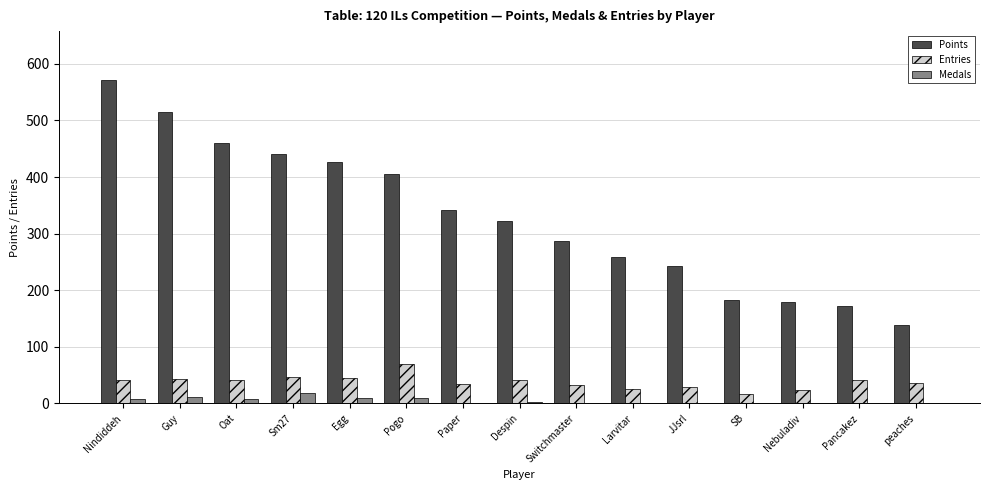

Which label corresponds to the largest value in the chart?

Nindiddeh